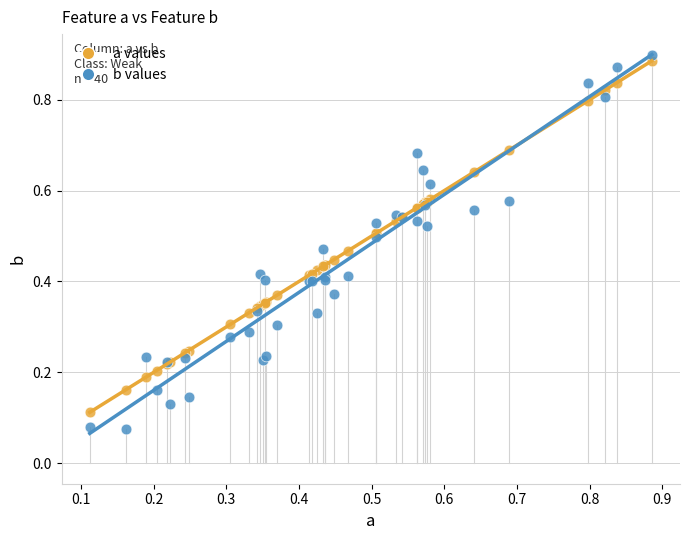

Which series has the widest spread of Y values?

b values